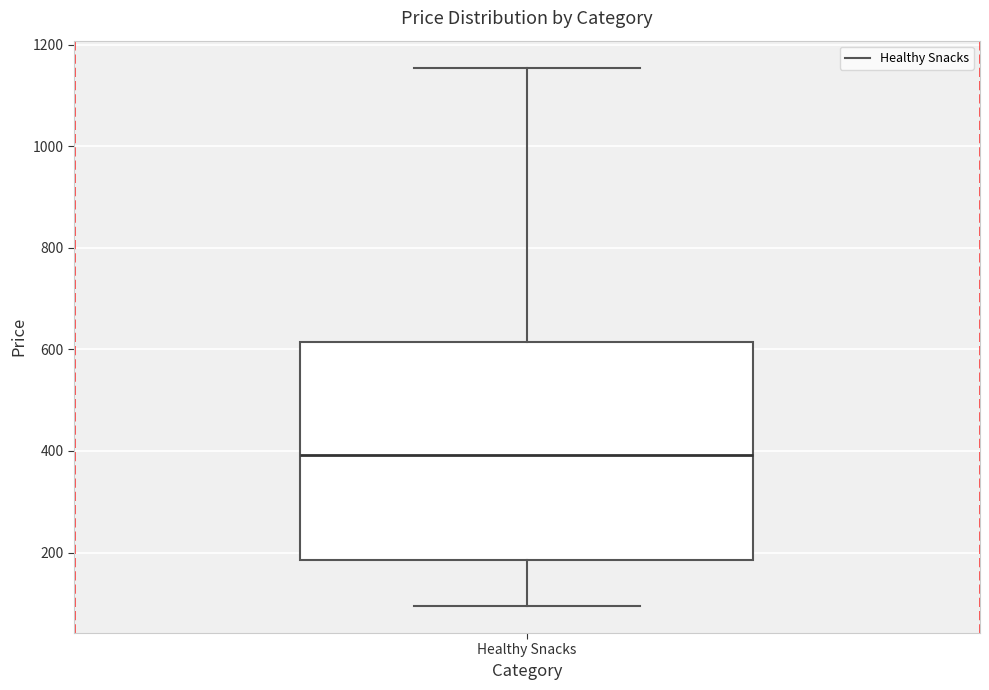

Where does the median line of the box for Healthy Snacks sit on the y-axis? The values are not printed on the chart, so give them approximately, as read against the axis.

400